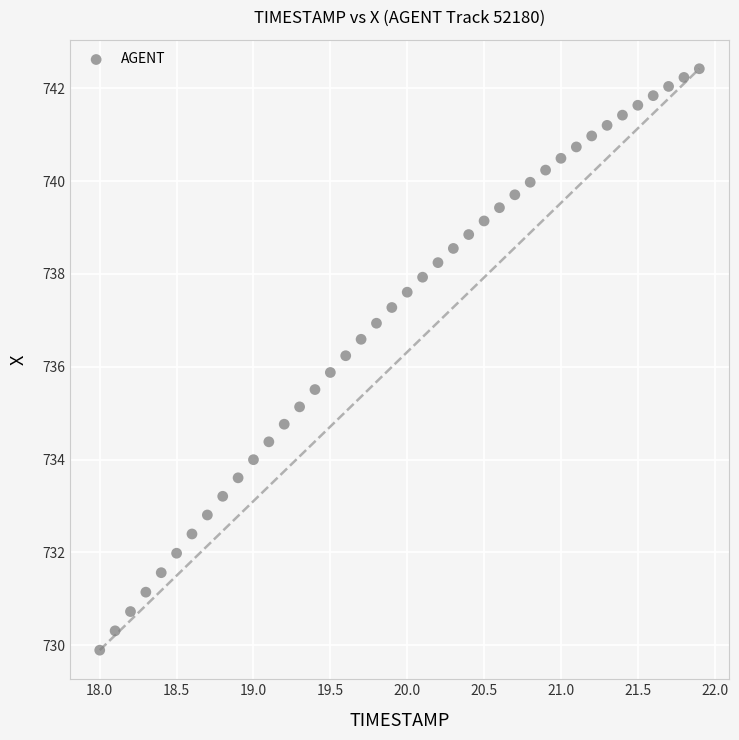

What is the range of Y values (max minus min)?

12.5